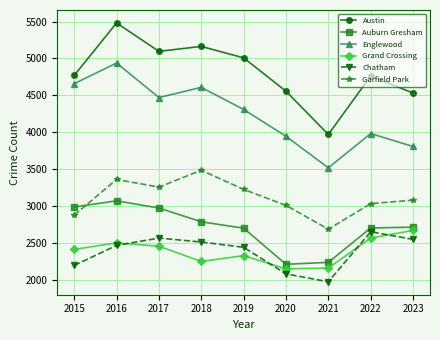

At which label does Austin reach its peak?

2016